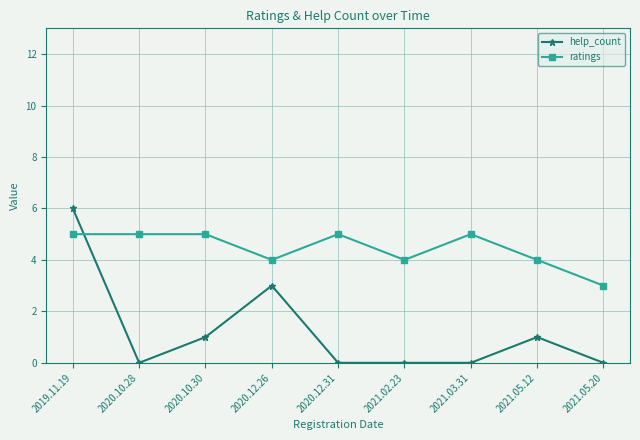

What is the label of the 3rd point from the right?

2021.03.31